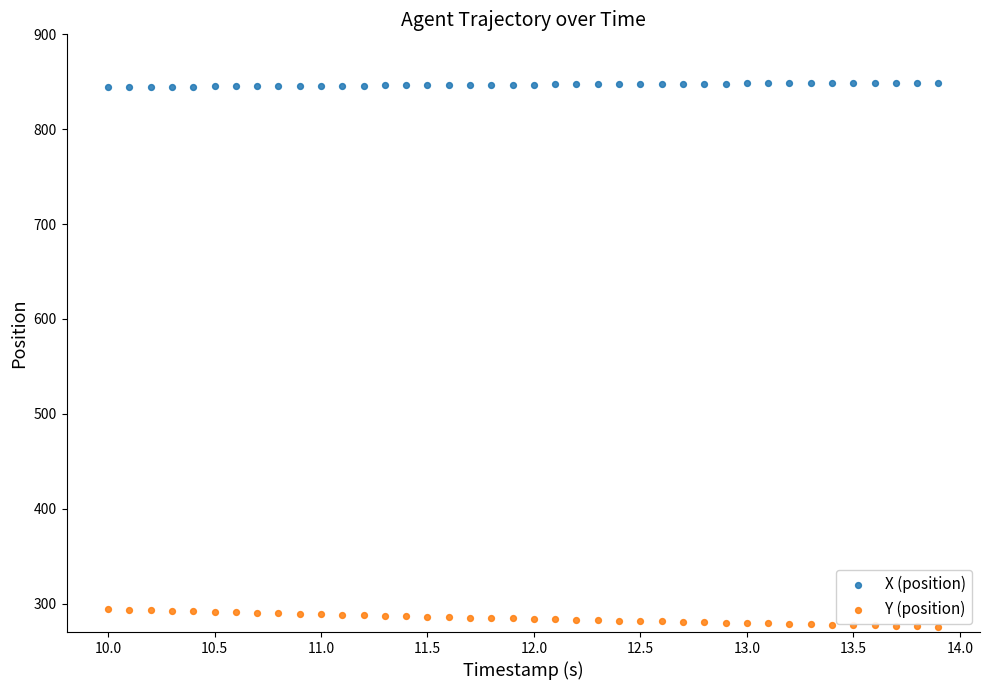

Which series contains the lowest Y value?

Y (position)